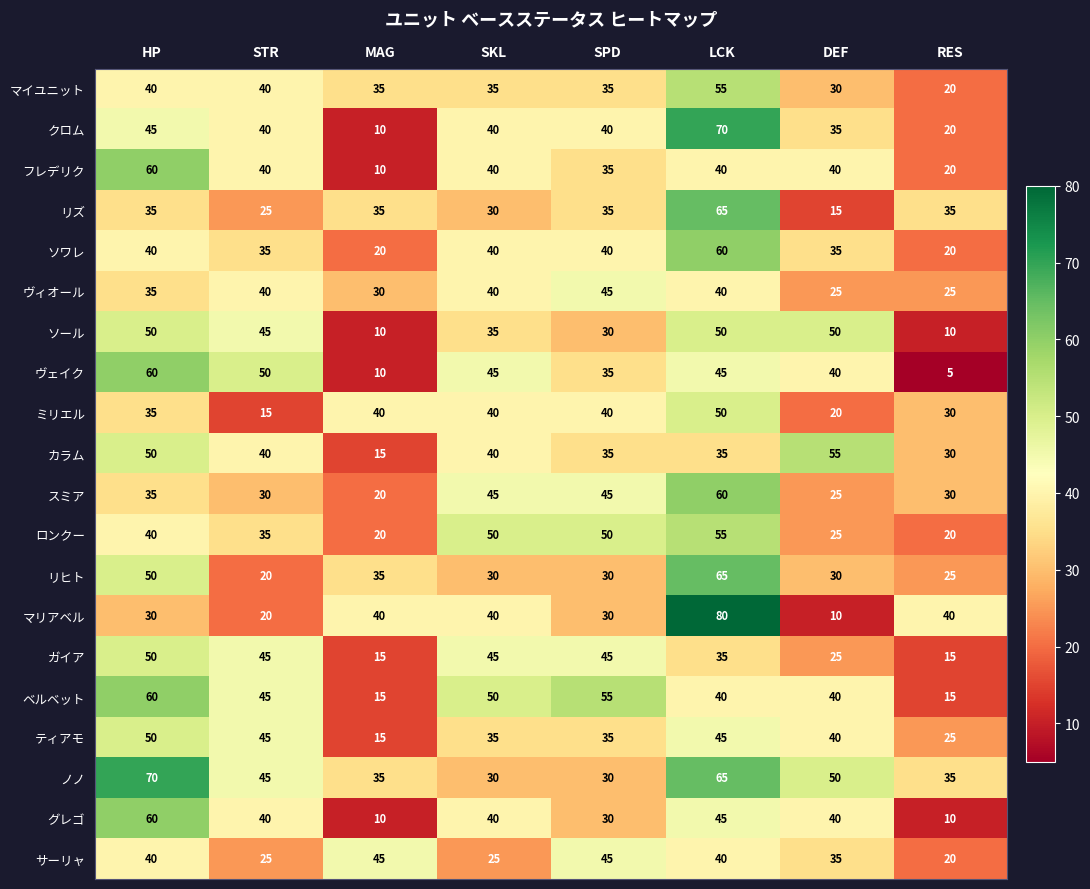

What is the average value of the カラム series?

38